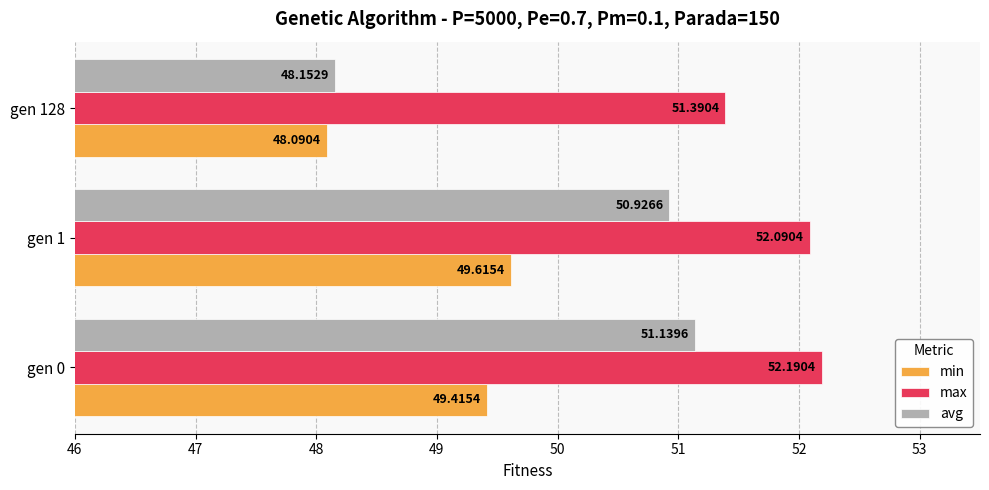

Rank the series by their maximum value, from highest to lowest.

max, avg, min